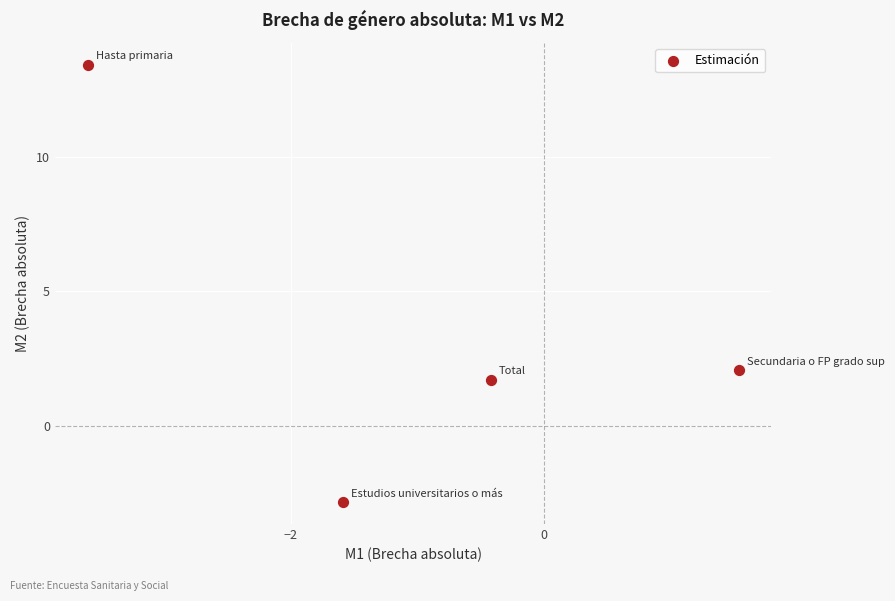

What is the range of Y values (max minus min)?

16.3